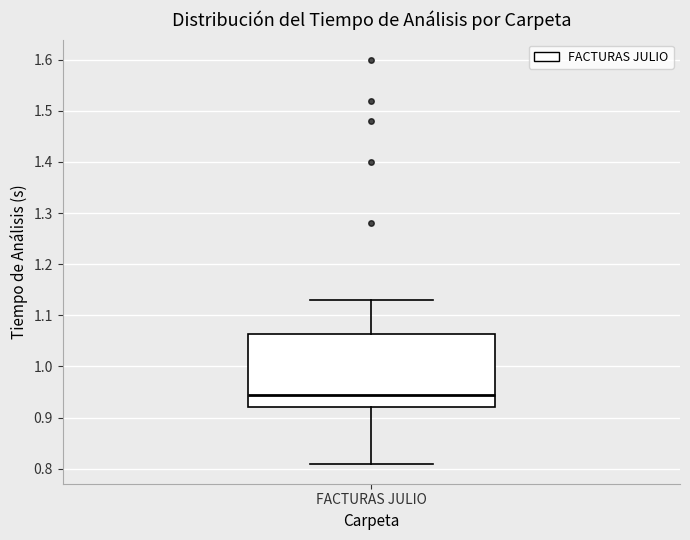

Read this box plot against the y-axis: the position of the median line, the range covered by the box, and the ends of both whiskers. The values are not printed on the chart, so give them approximately, as read against the axis.

median 0.95, box 0.92 to 1.06, whiskers 0.81 to 1.13